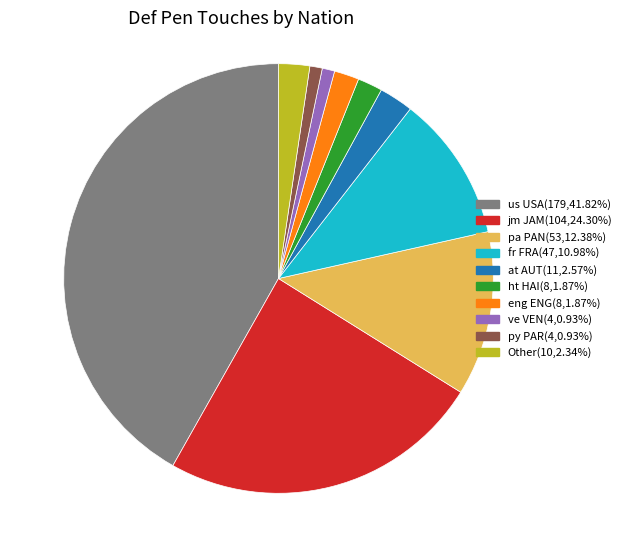

How many segments does this pie chart have?

10